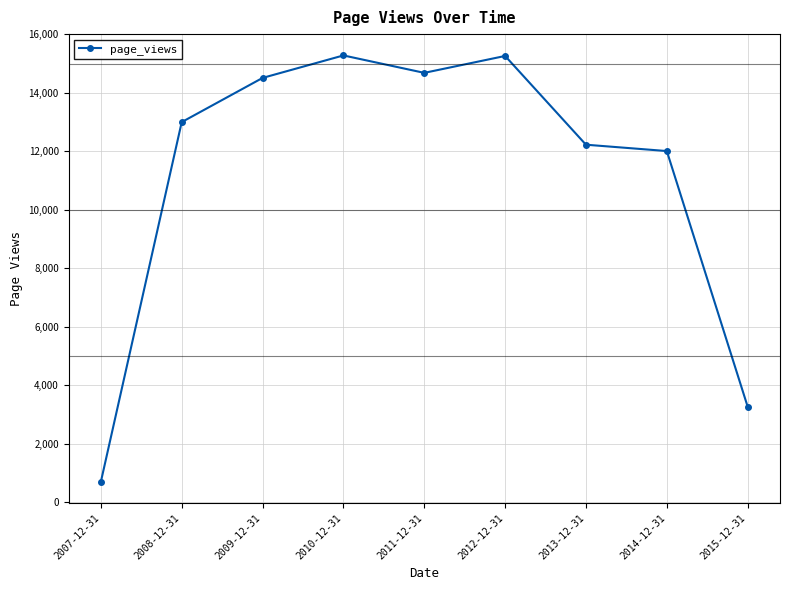

How many values are below 12996?

4